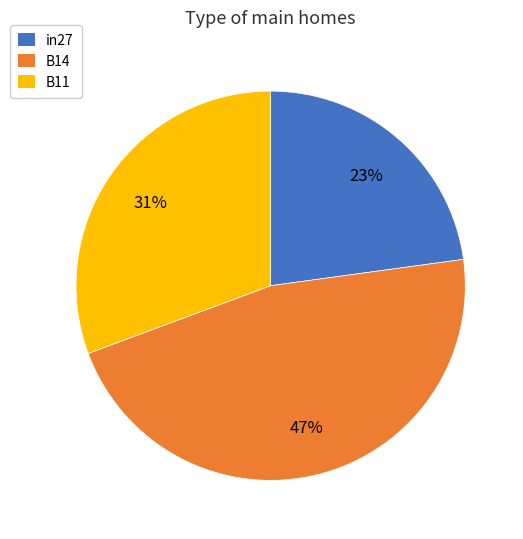

Does B14 represent more than half of the total?

No